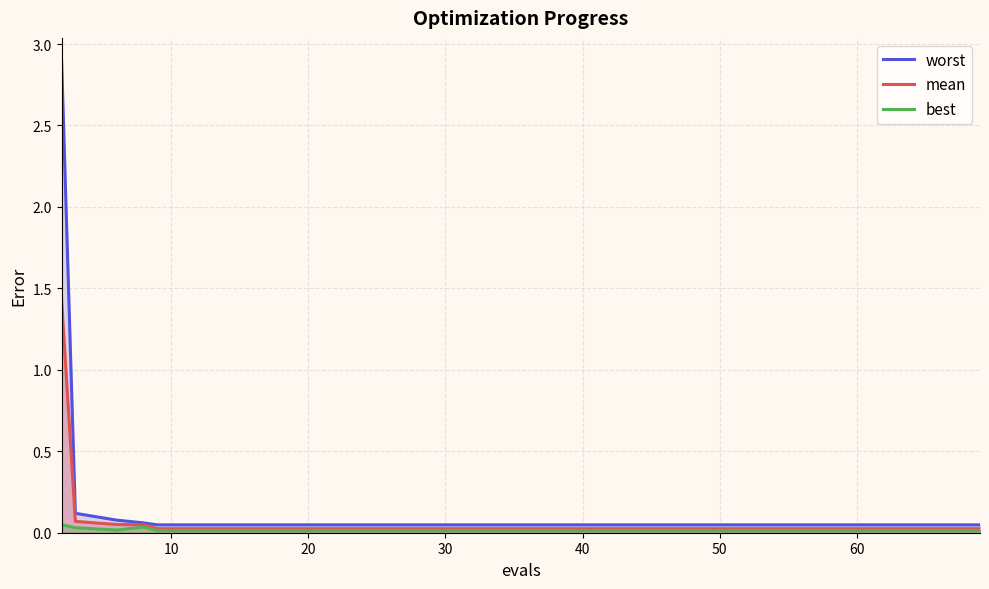

Rank the series by their maximum value, from highest to lowest.

worst, mean, best